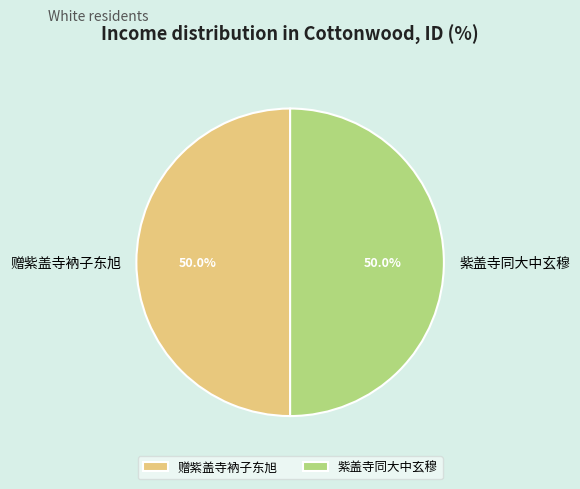

What percentage is NOT represented by 紫盖寺同大中玄穆?

50.0%